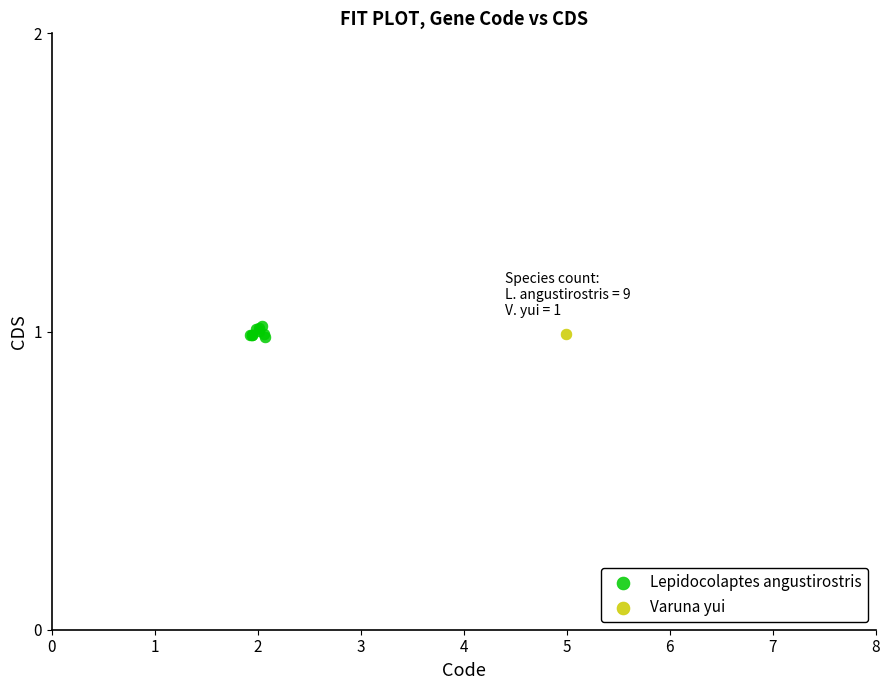

What are all the series names shown in the legend?

Lepidocolaptes angustirostris, Varuna yui